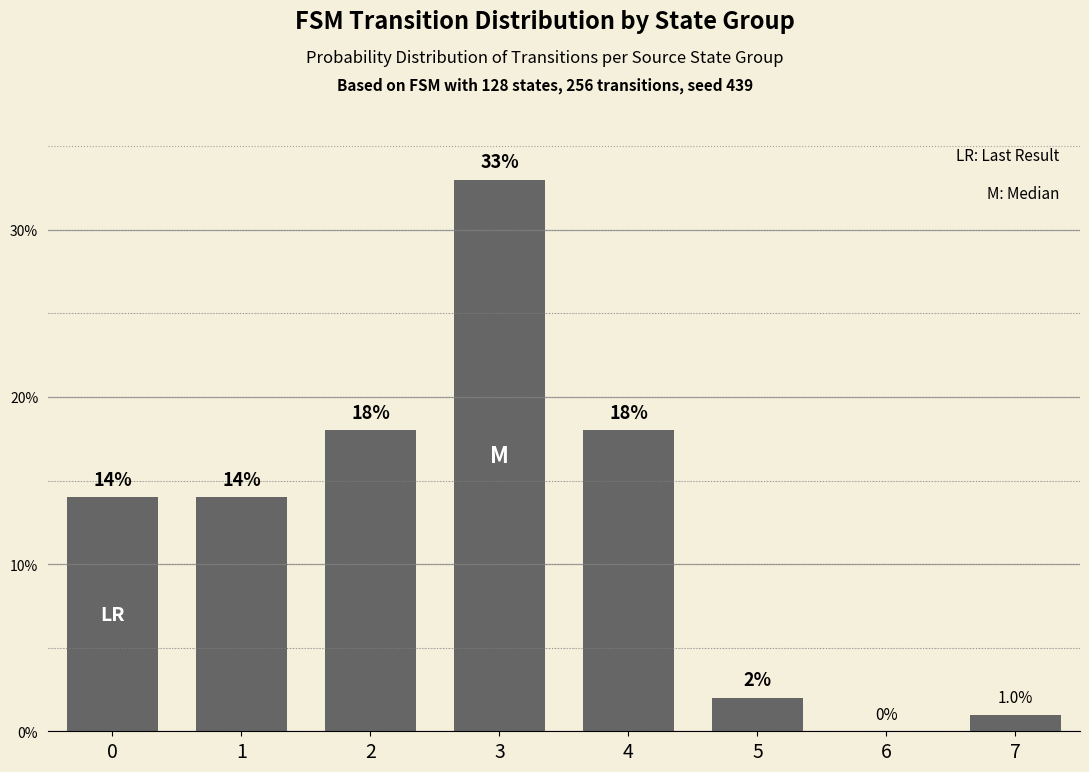

Is it true that the value at 3 is 55?

False